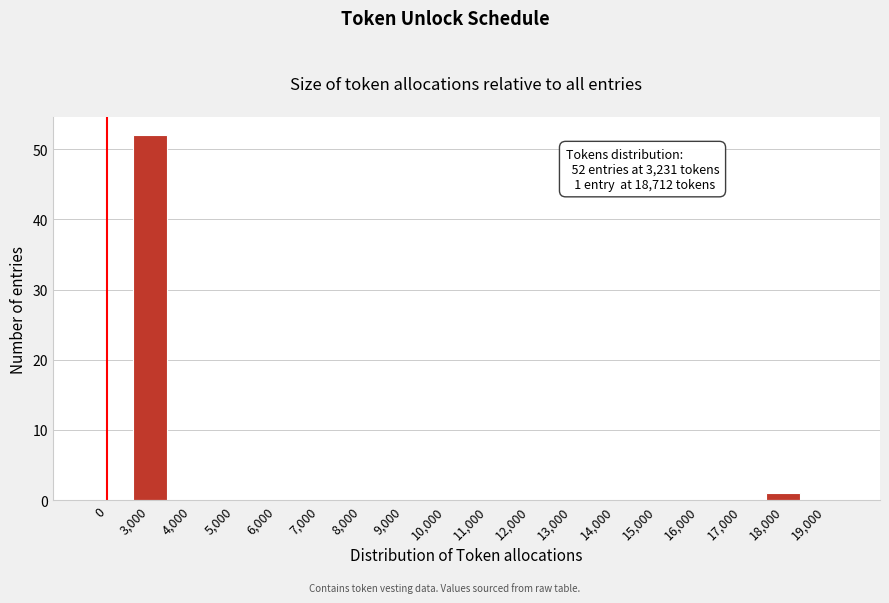

Reading left to right, transcribe all the data shown in this chart.

0=0	3,000=52	4,000=0	5,000=0	6,000=0	7,000=0	8,000=0	9,000=0	10,000=0	11,000=0	12,000=0	13,000=0	14,000=0	15,000=0	16,000=0	17,000=0	18,000=1	19,000=0